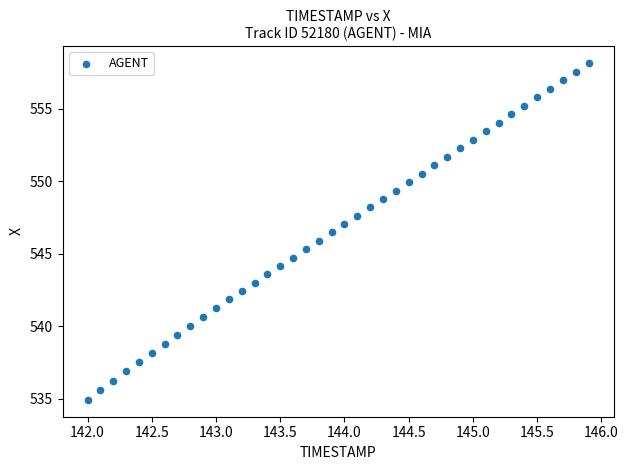

What is the range of X values (max minus min)?

3.9